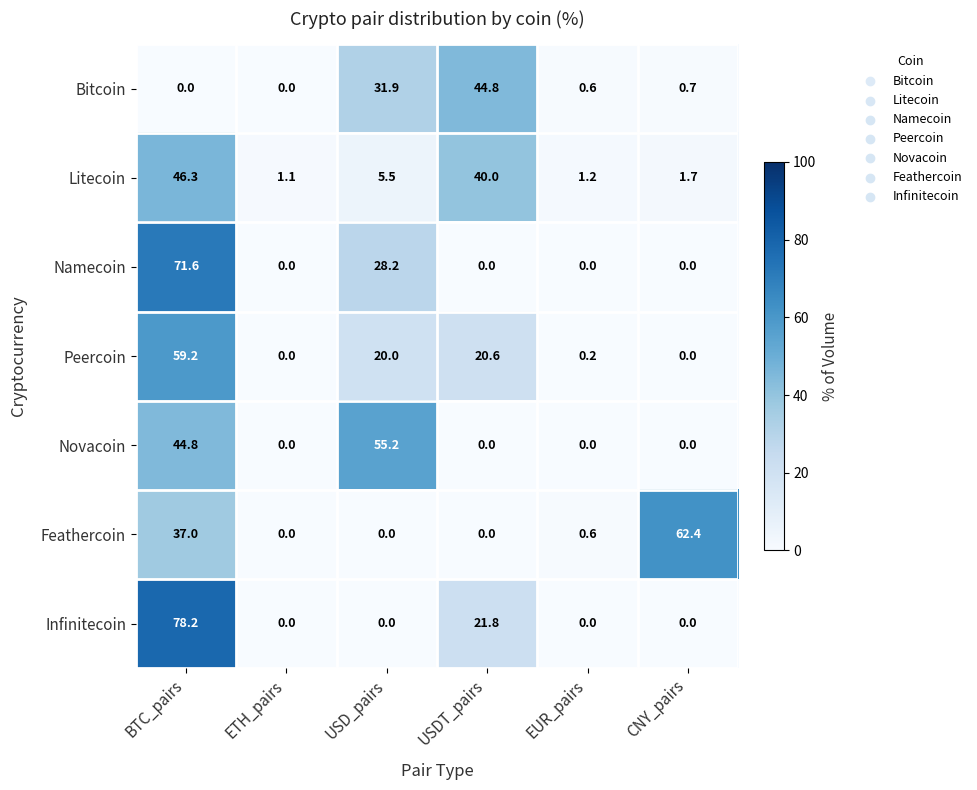

What is the average value of the Peercoin series?

16.7